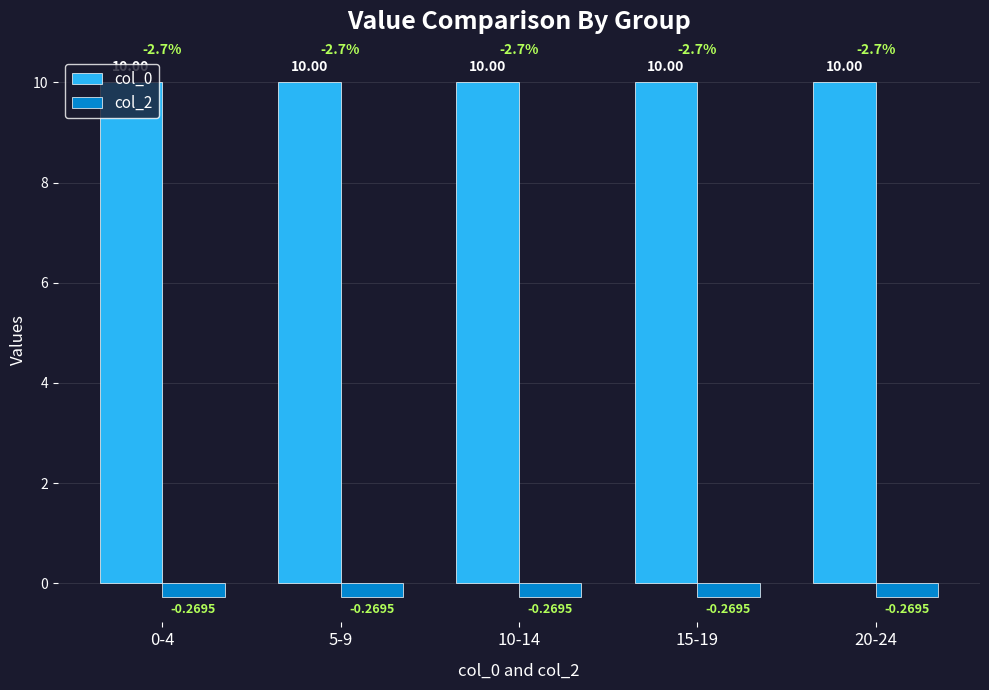

What is the difference between the highest and lowest values at 10-14?

10.3